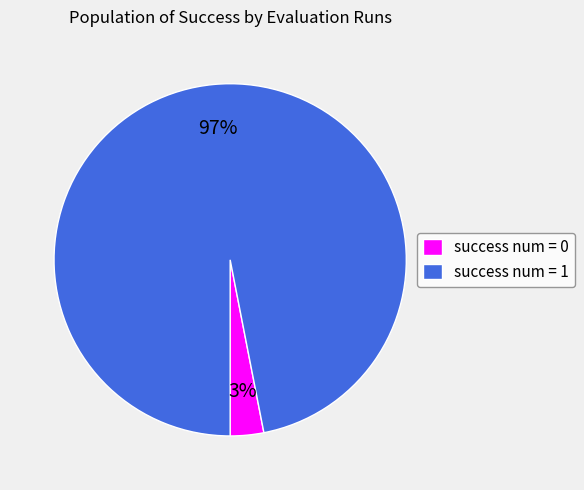

To the nearest percent, what is the difference between the success num = 1 and success num = 0 slice percentages?

94%